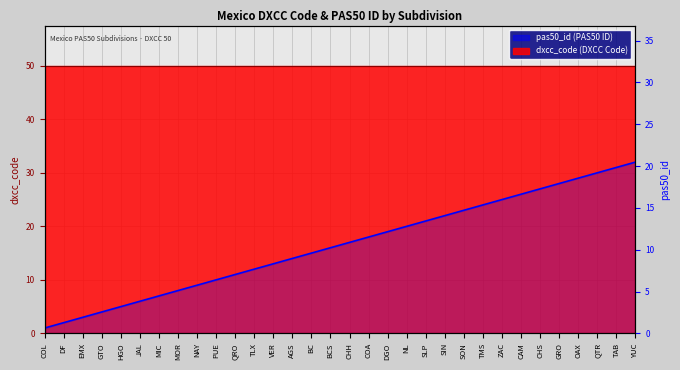

At which label does the data first exceed 17?

COA